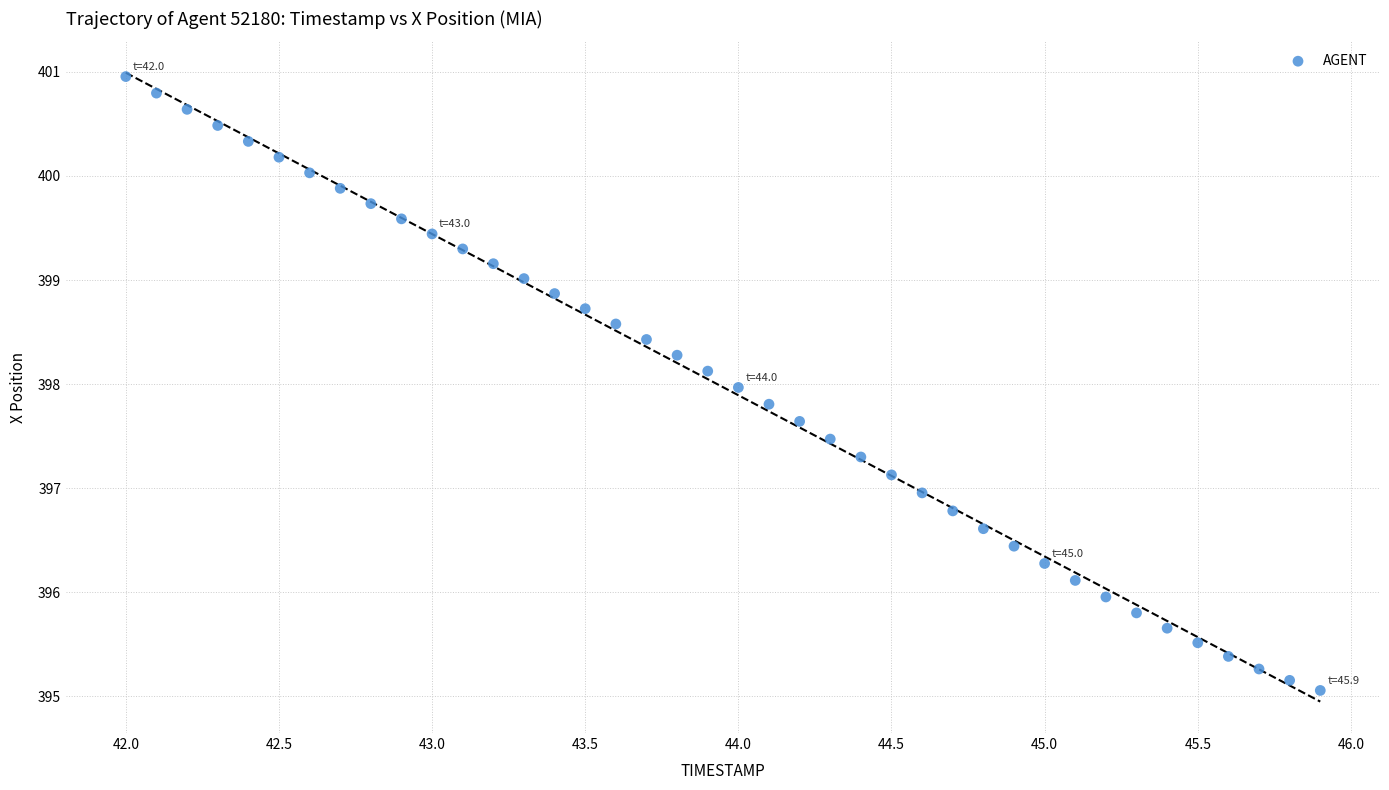

What is the range of X values (max minus min)?

3.9